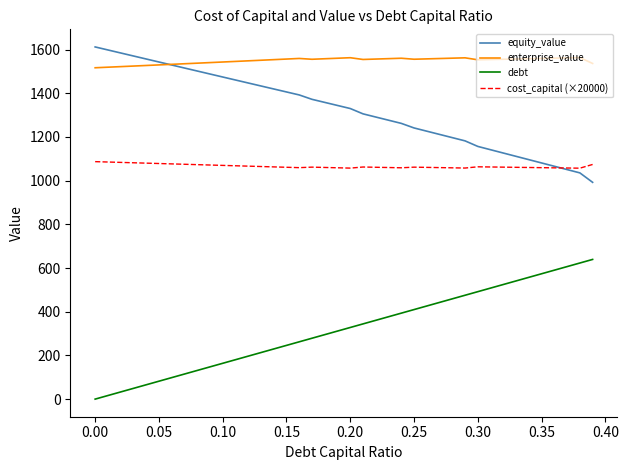

Which series has the largest total across all categories?

enterprise_value